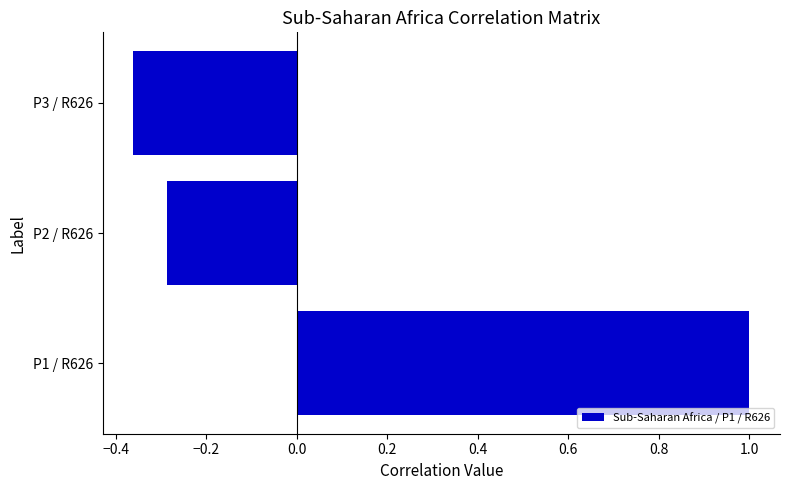

Are the bars grouped side by side (vs. stacked)?

No